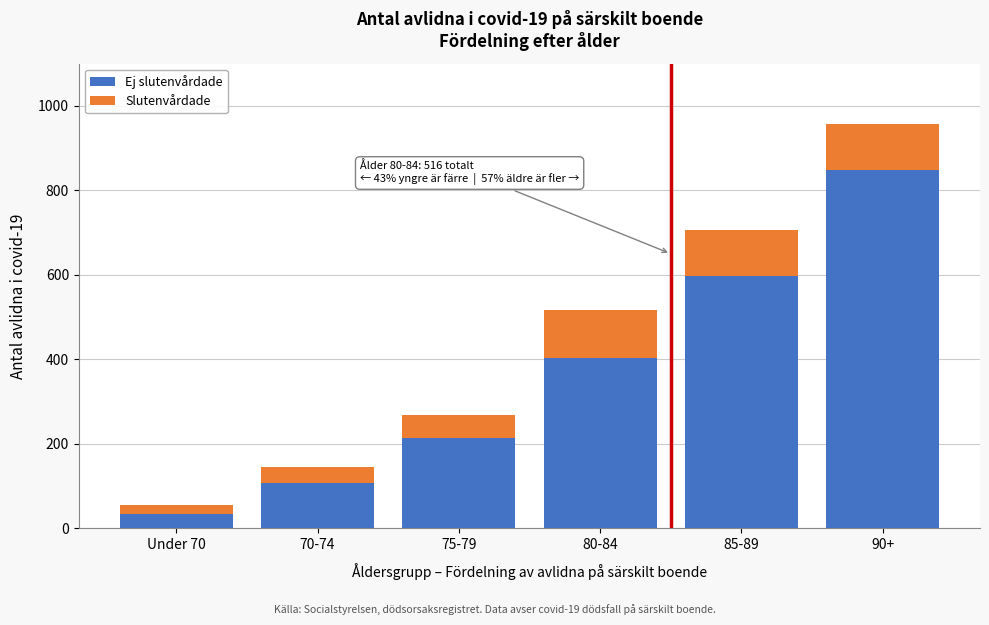

Reading left to right, list the values for the Ej slutenvårdade series.

Under 70=34	70-74=106	75-79=213	80-84=404	85-89=596	90+=847